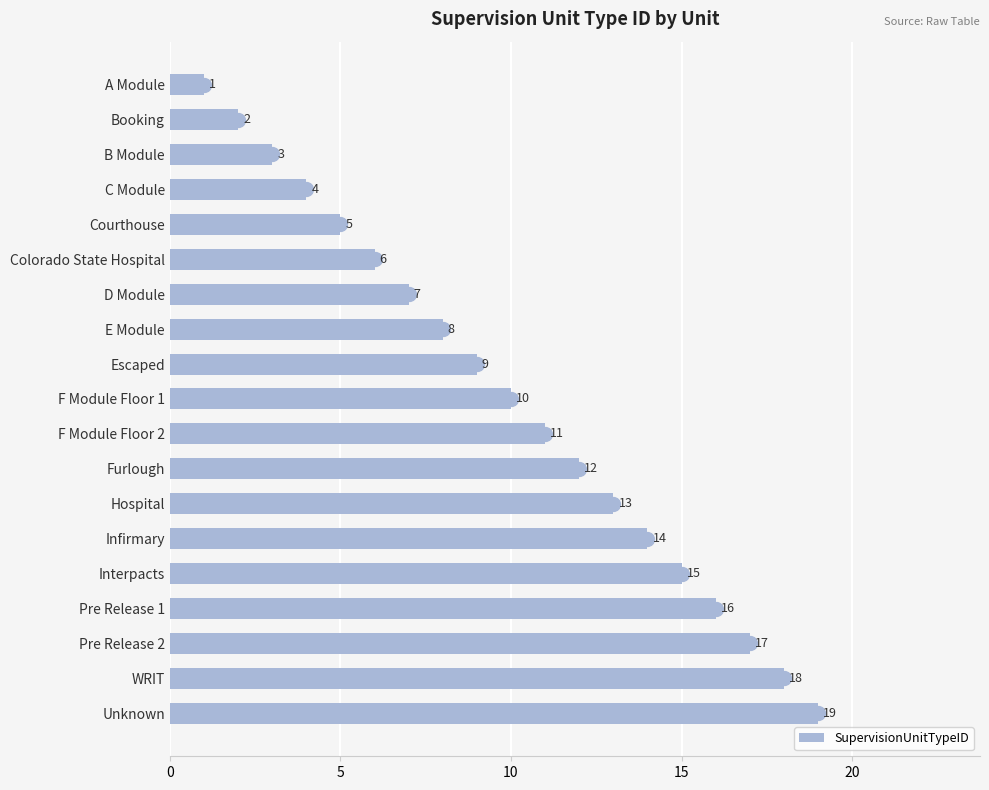

List the labels in order of value, smallest first.

A Module, Booking, B Module, C Module, Courthouse, Colorado State Hospital, D Module, E Module, Escaped, F Module Floor 1, F Module Floor 2, Furlough, Hospital, Infirmary, Interpacts, Pre Release 1, Pre Release 2, WRIT, Unknown